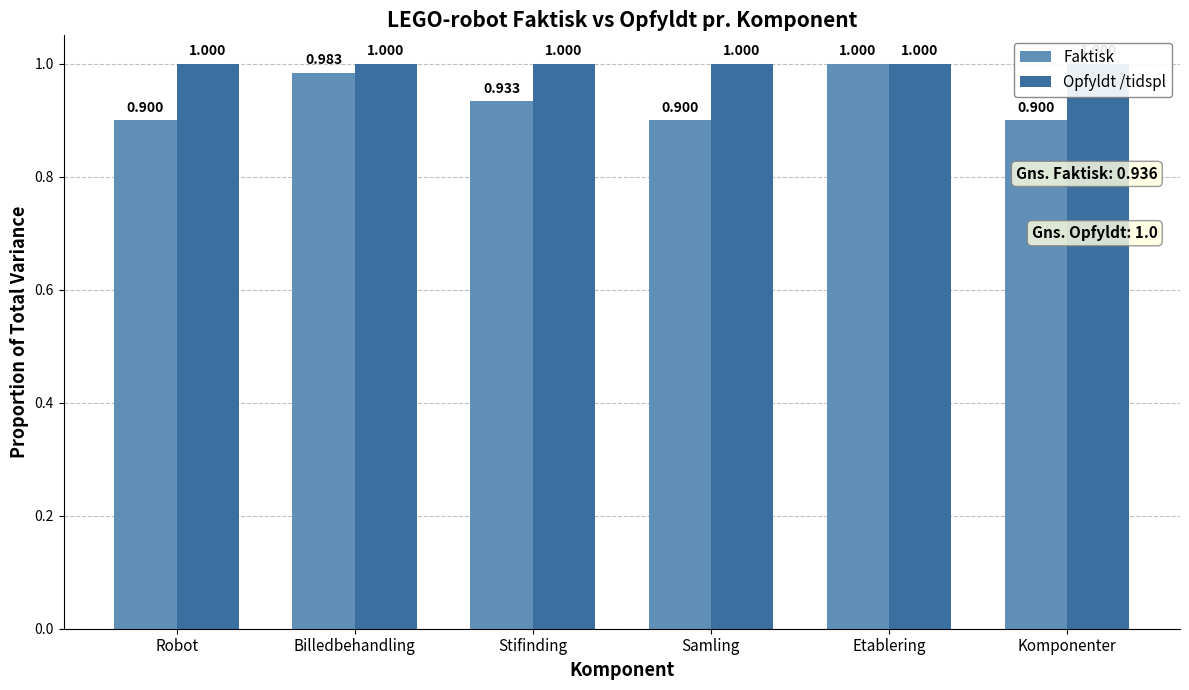

True or false: Faktisk has a value of 0.2 at Stifinding.

False